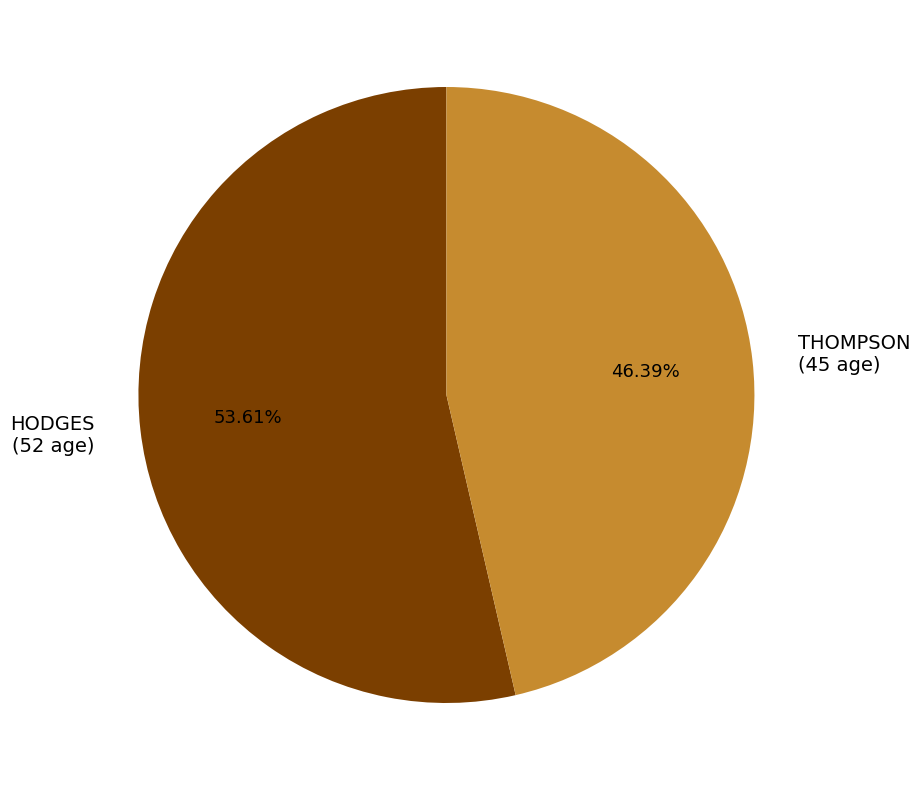

To the nearest percent, what is the difference between the largest and smallest slice percentages?

7%